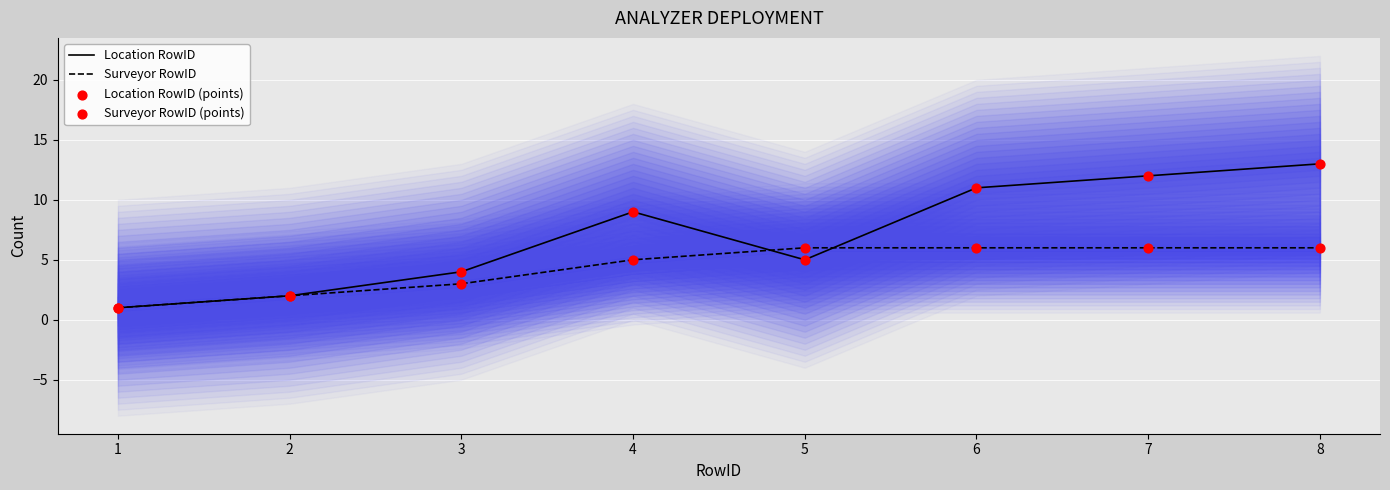

At how many categories does at least one series exceed 7?

4